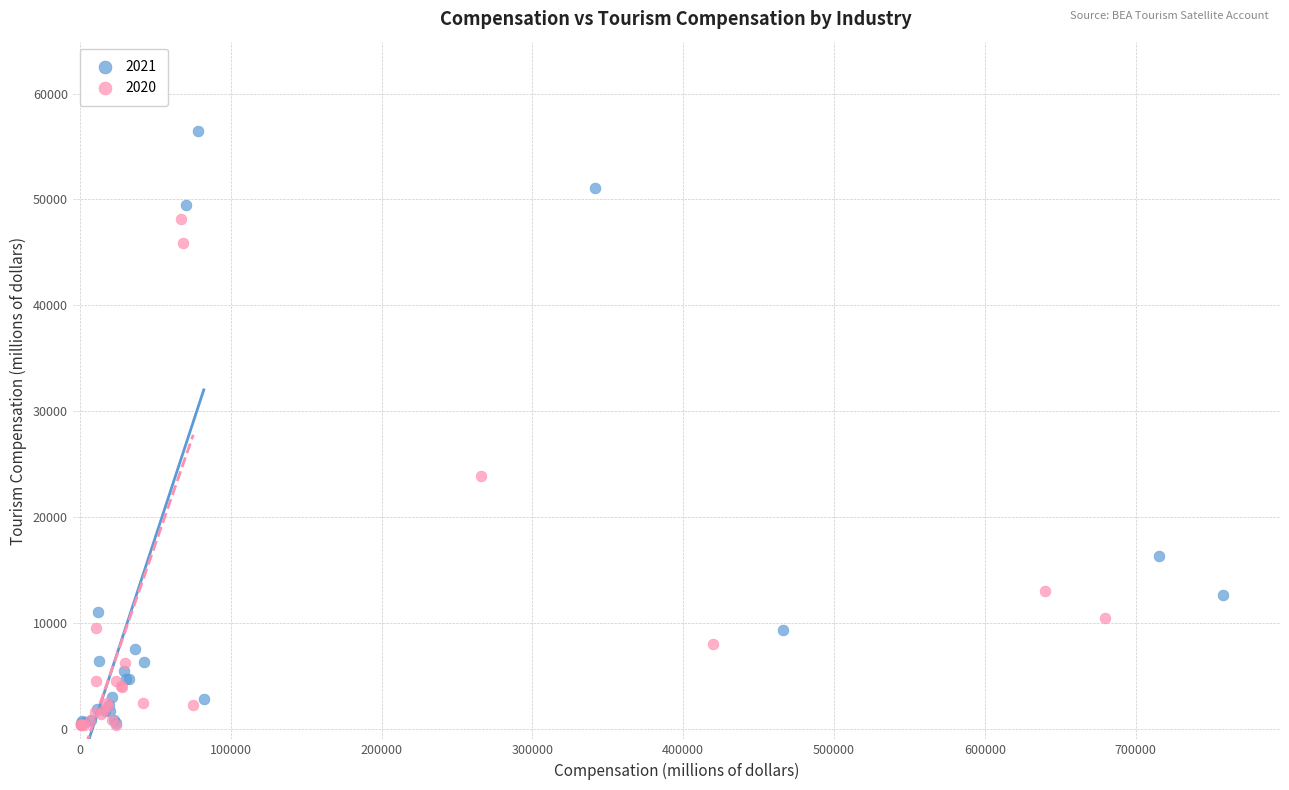

Which series contains the highest Y value?

2021